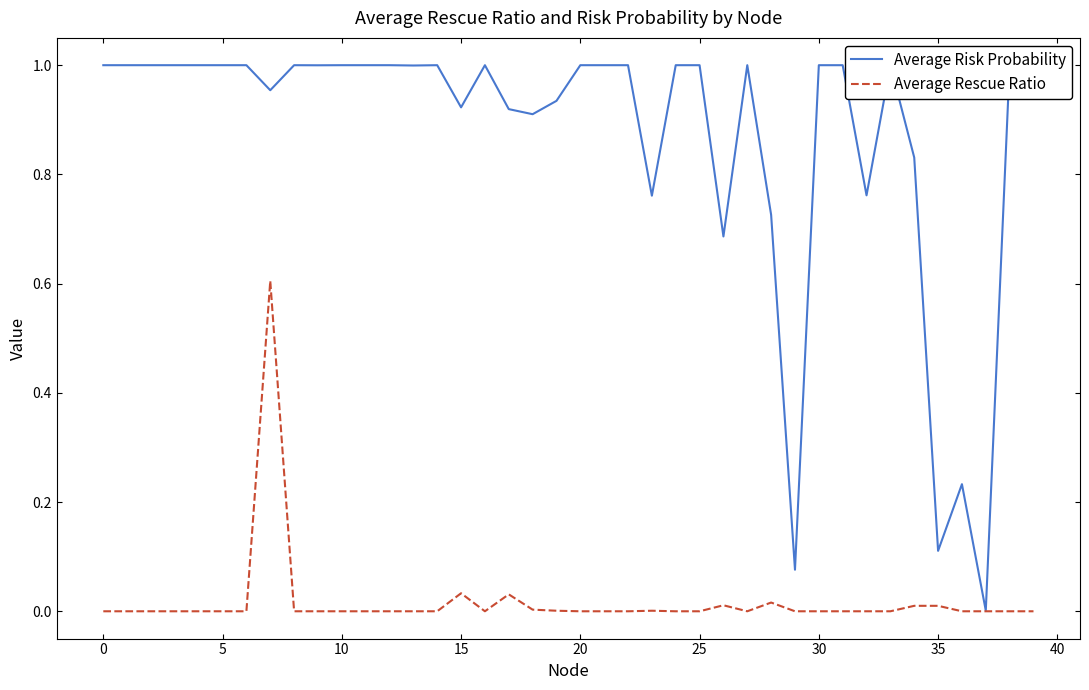

Which series has the largest range (max minus min)?

Average Risk Probability